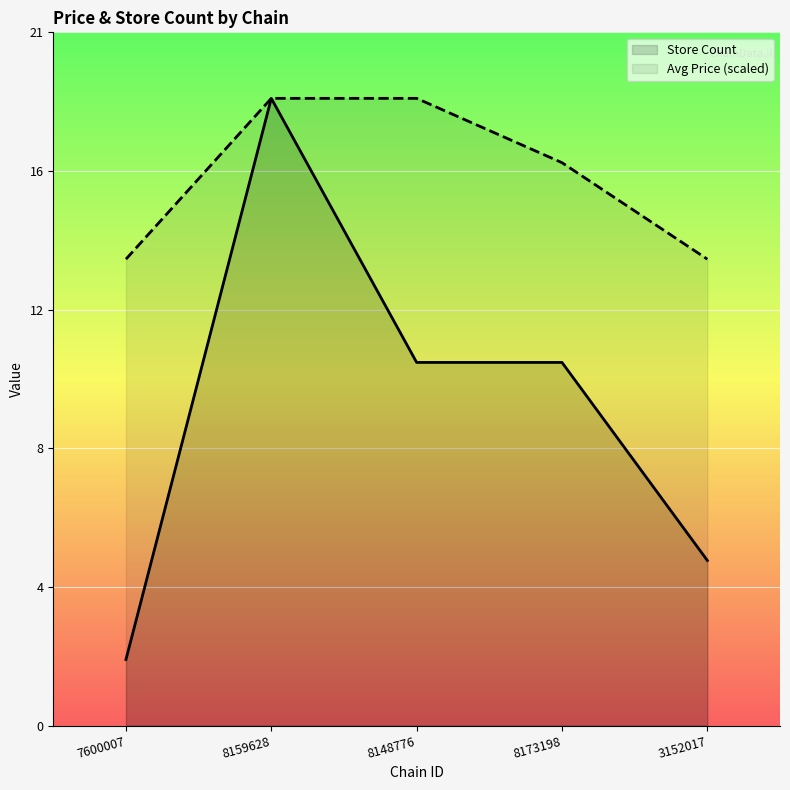

What is the difference between the maximum and minimum values in the Store Count series?

17.0